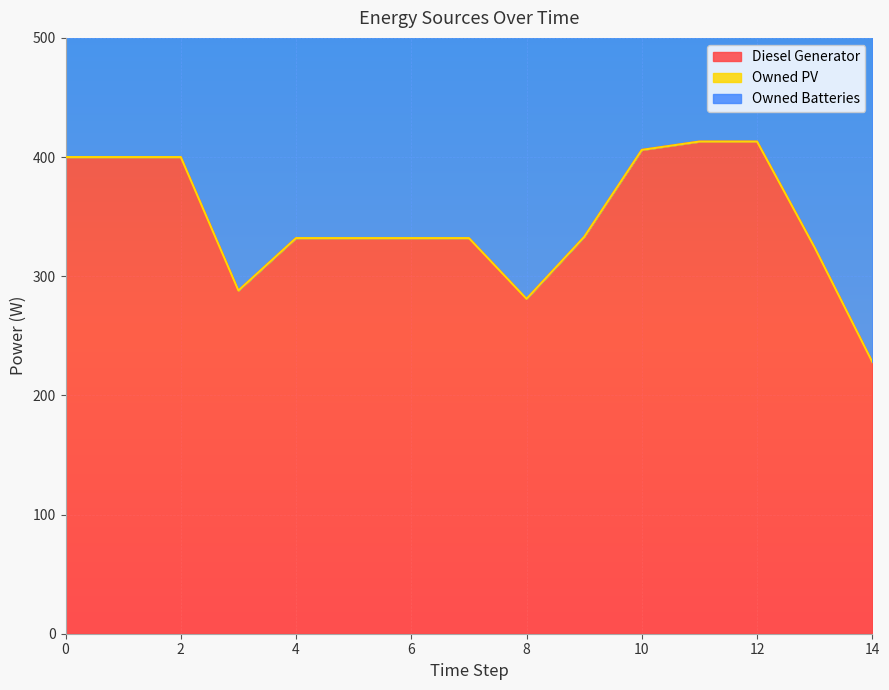

What is the lowest value of the Diesel Generator series?

228